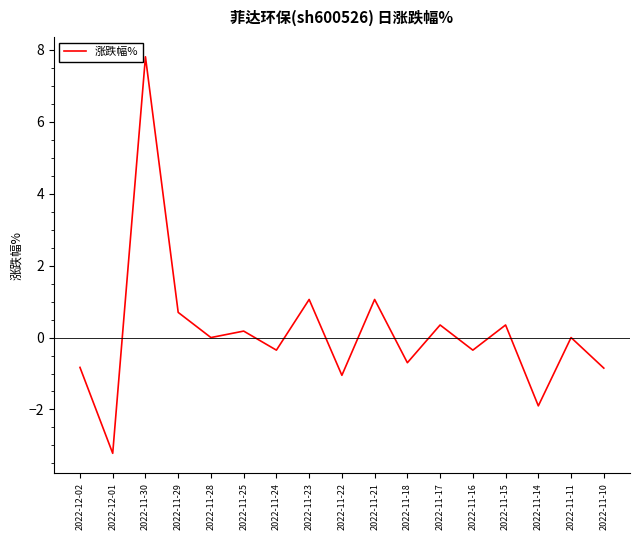

Read the value at 2022-11-23.

1.1